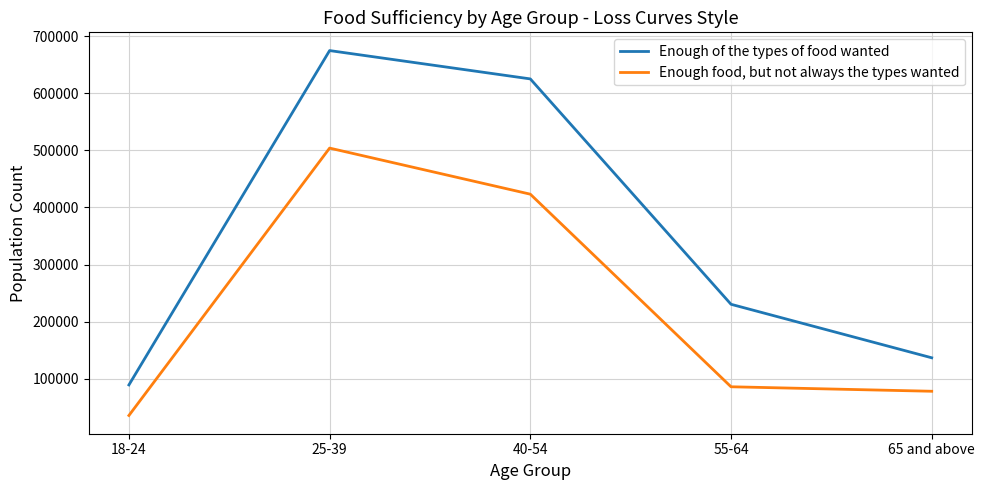

List the series in order of their peak value, lowest first.

Enough food, but not always the types wanted, Enough of the types of food wanted